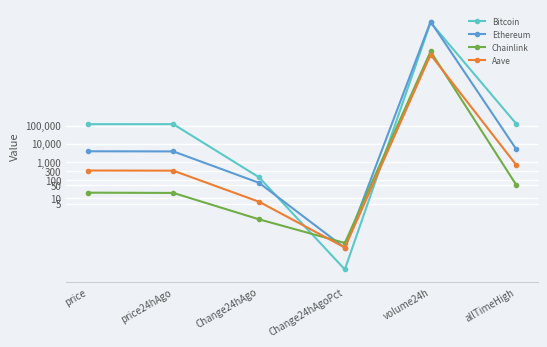

At which label is Bitcoin closest to 23836139092?

allTimeHigh